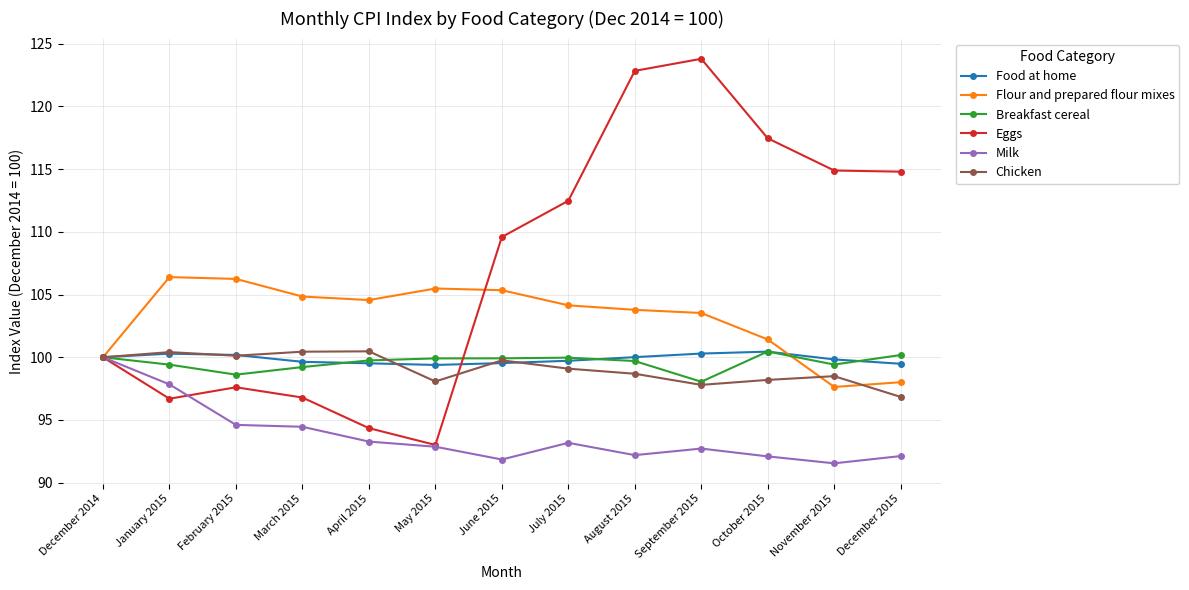

What is the value of the Food at home point at the 9th from the left?

100.0